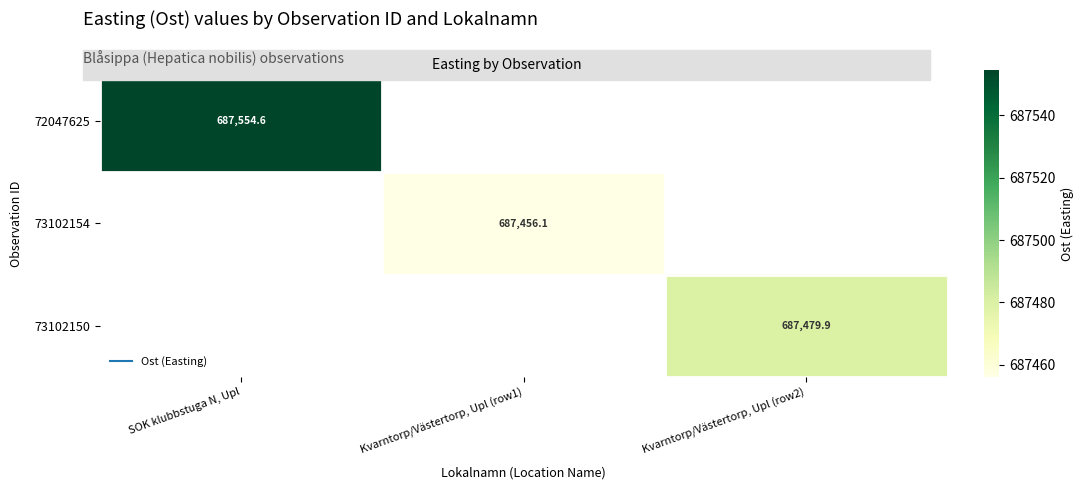

Rank the categories by 72047625 value from highest to lowest.

SOK klubbstuga N, Upl, Kvarntorp/Västertorp, Upl (row1), Kvarntorp/Västertorp, Upl (row2)